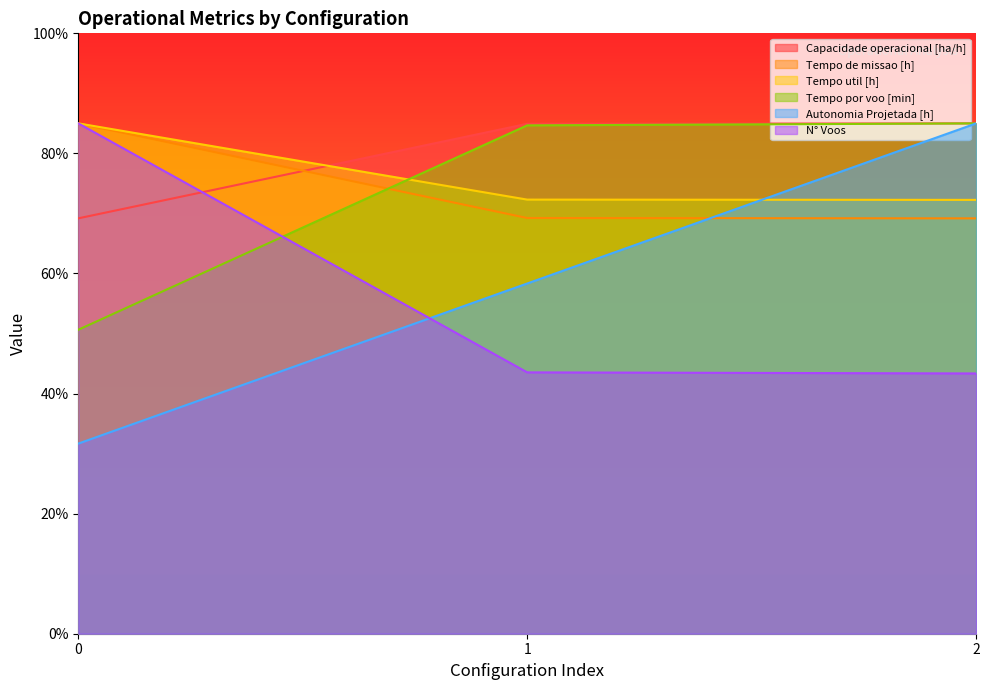

What is the difference between the maximum and minimum values in the Tempo de missao [h] series?

15.8